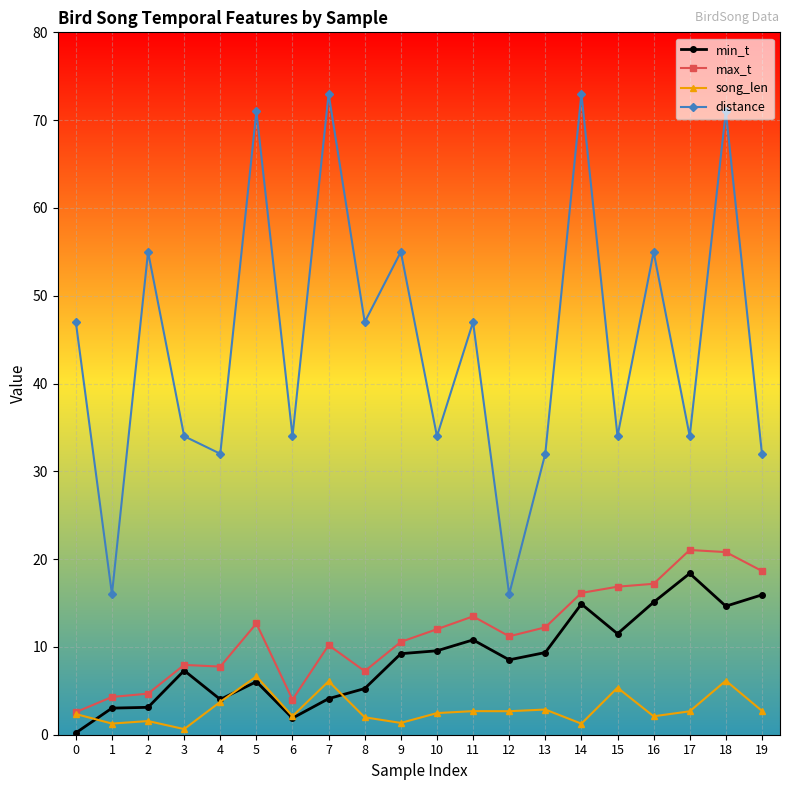

At which category does distance reach its first local peak?

2